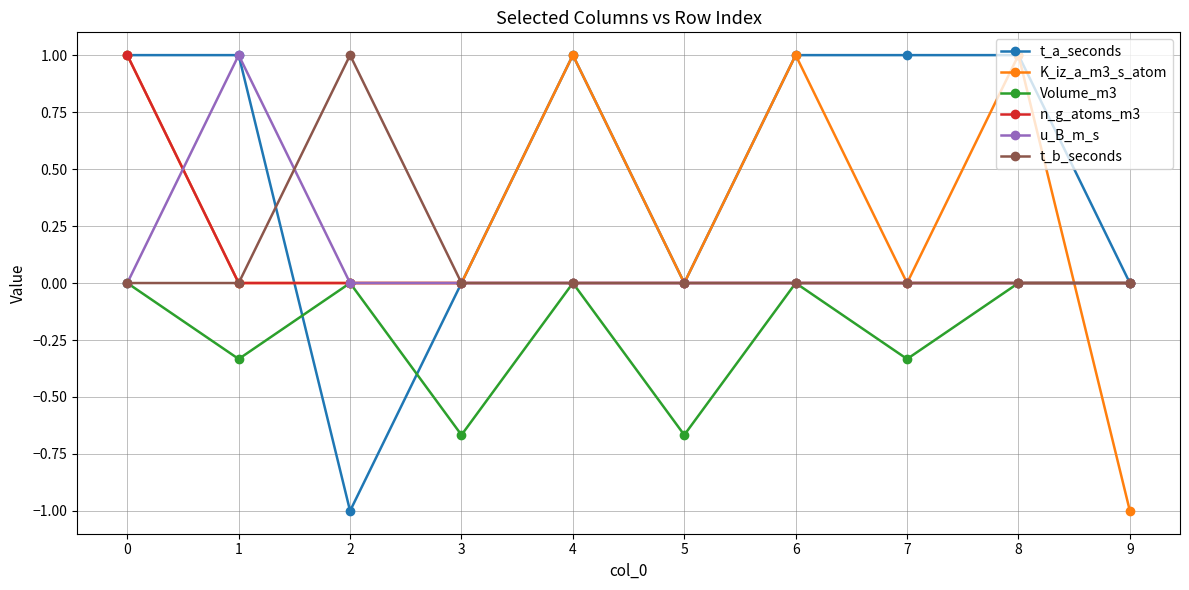

What is the maximum value for K_iz_a_m3_s_atom?

1.0